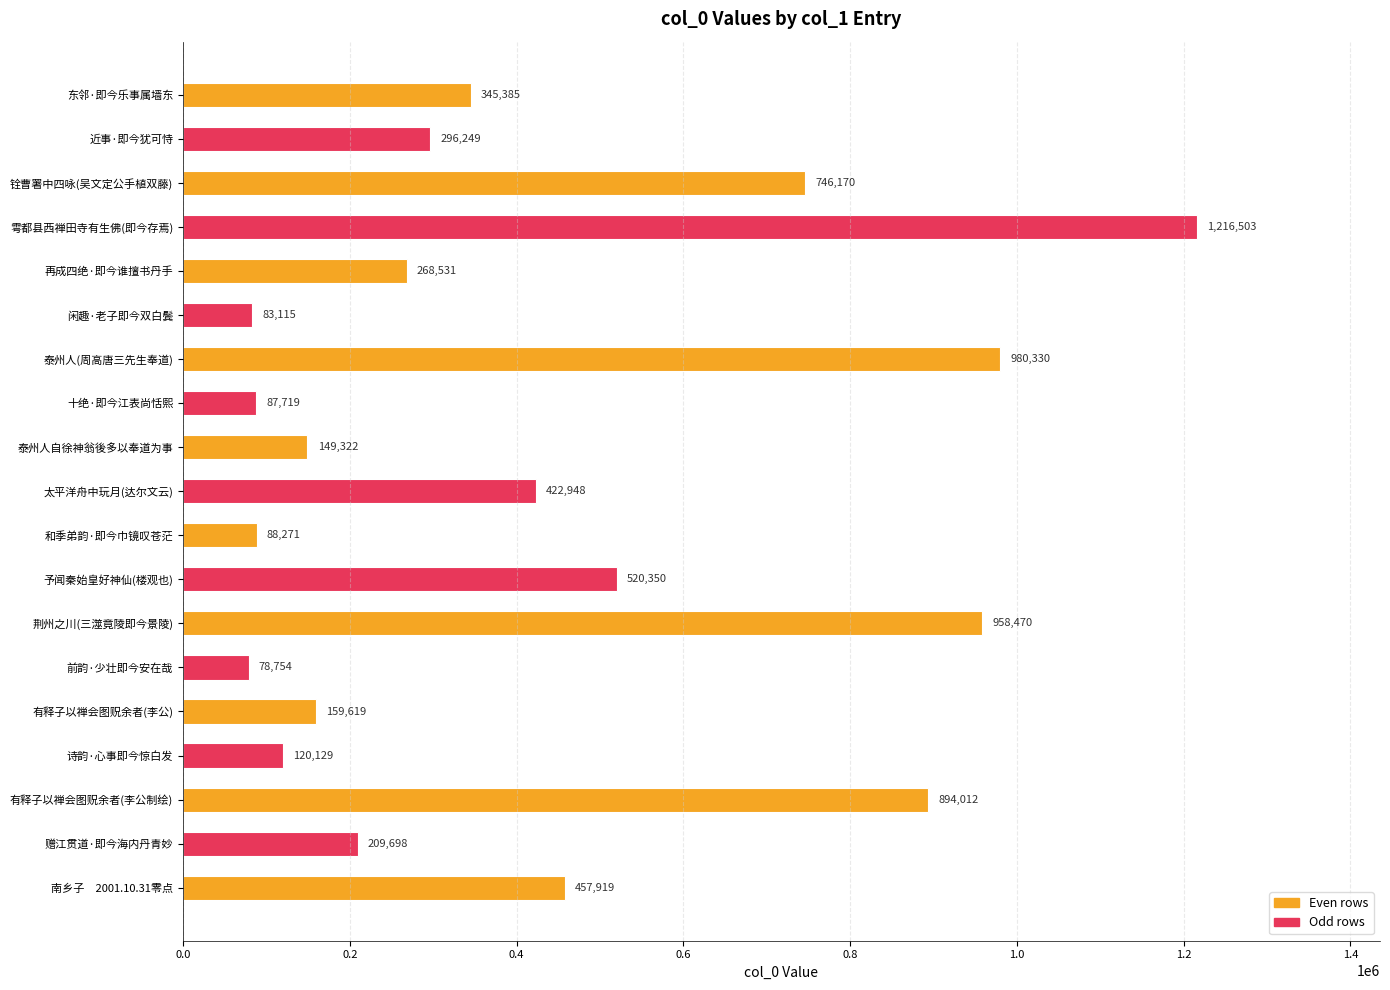

True or false: the data shows 1659139 at 雩都县西禅田寺有生佛(即今存焉).

False